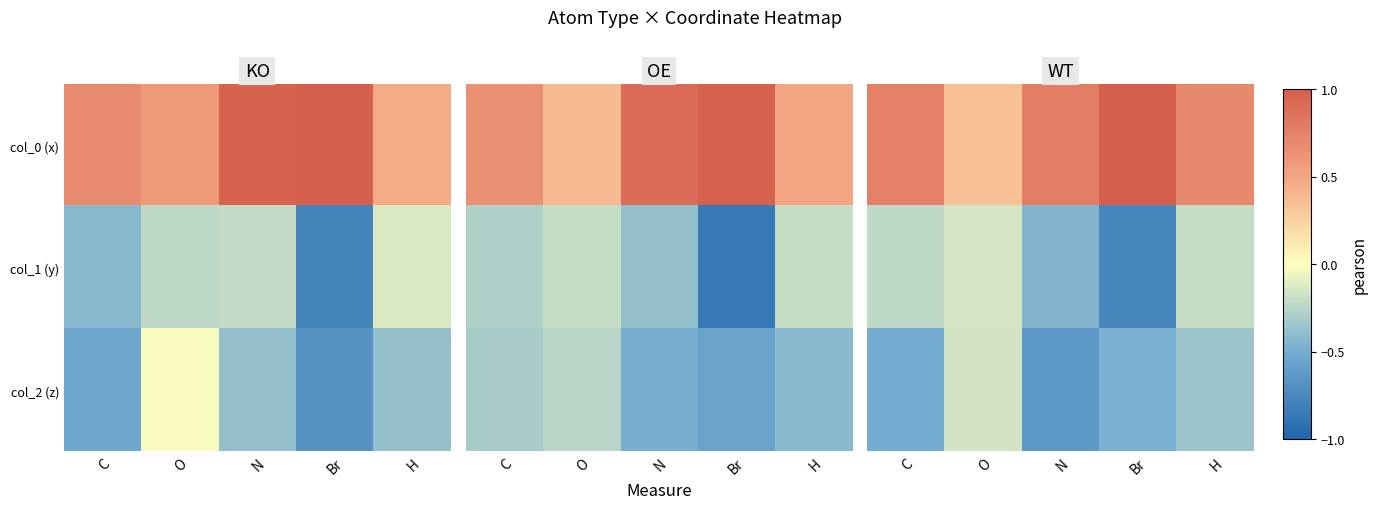

What is the highest value of the col_1 (y) series?

-0.2